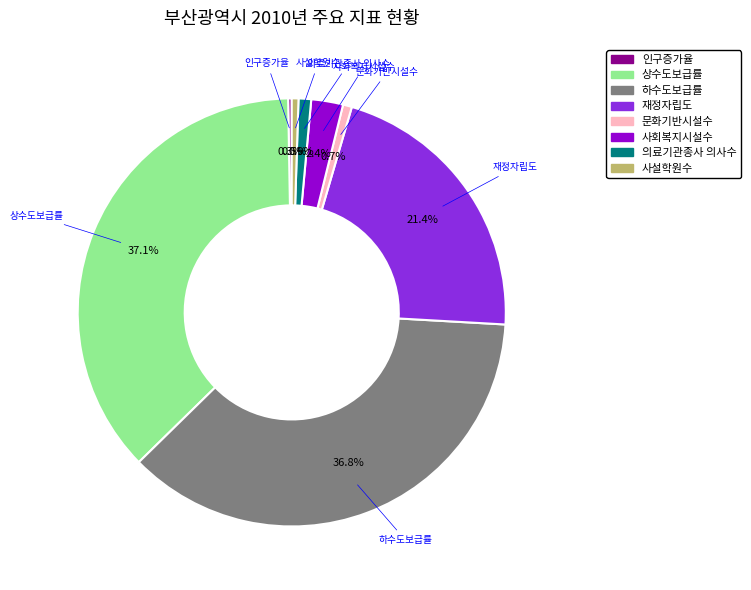

To the nearest percent, what is the average slice percentage?

12%